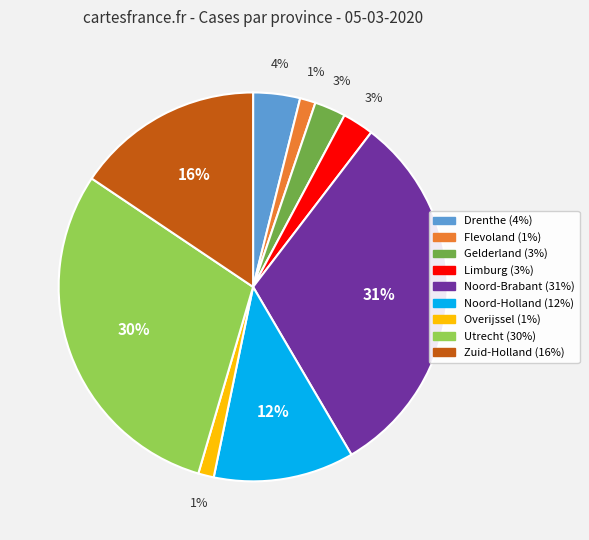

Is the sum of Noord-Holland and Gelderland greater than half?

No